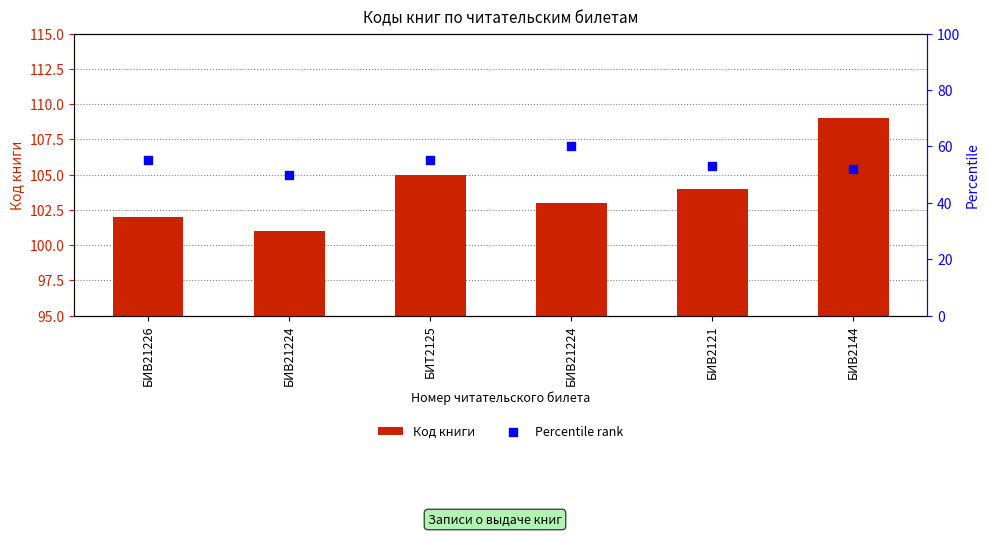

At how many categories does at least one series exceed 89?

6